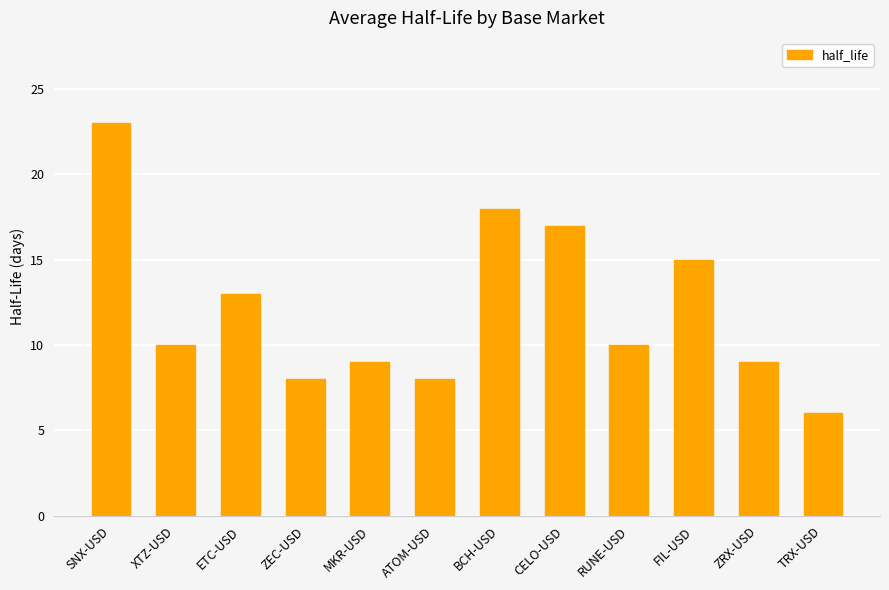

The chart shows a value of 18 at BCH-USD. True or false?

True